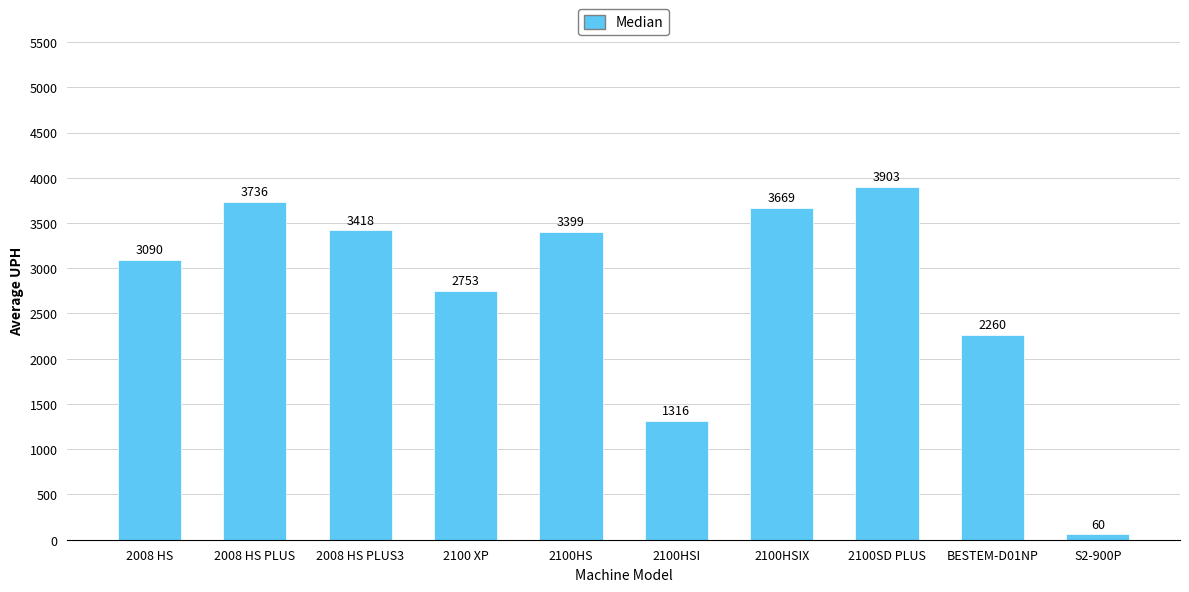

At which category does the chart reach its minimum across all series?

S2-900P